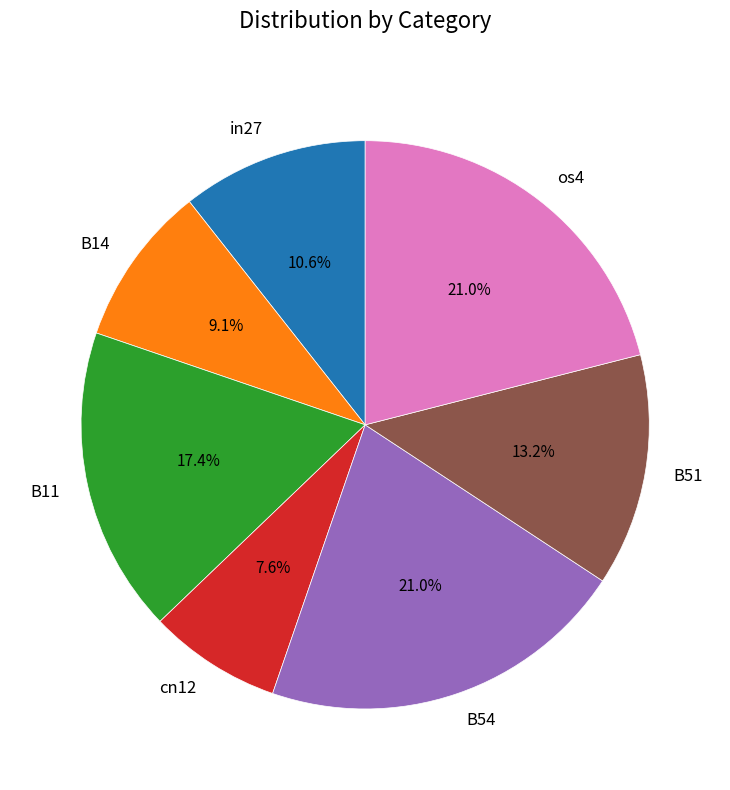

The B11 slice represents 17% of the pie. True or false?

True